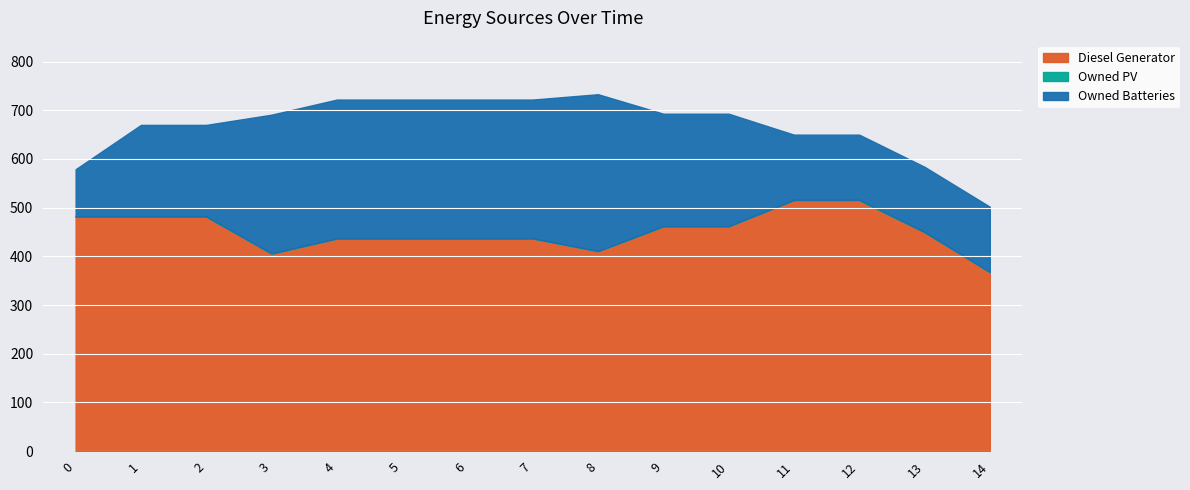

At how many categories does at least one series exceed 476?

5